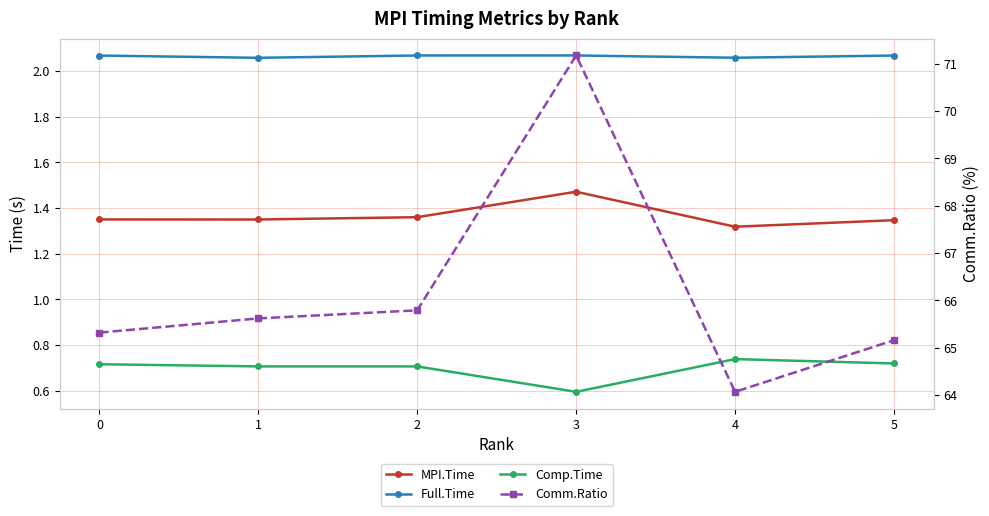

Between 3 and 5, which is larger?

3